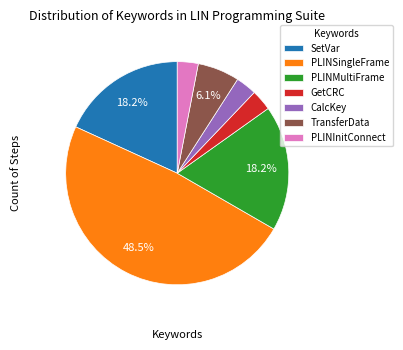

Is the sum of SetVar and TransferData greater than half?

No